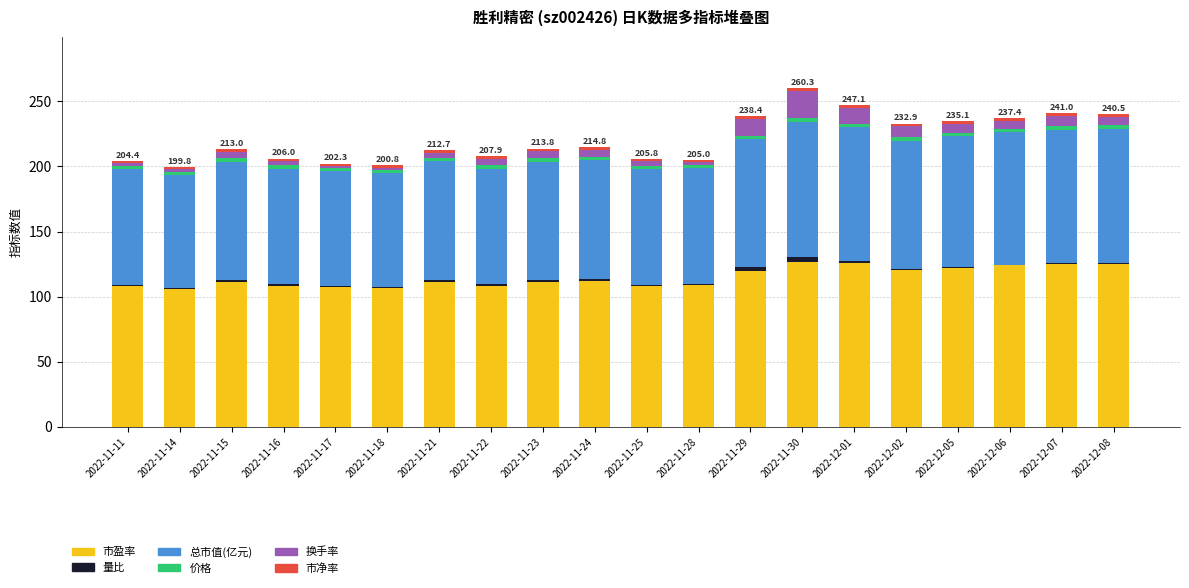

The value of 市盈率 at 2022-11-15 is 111.0. True or false?

True